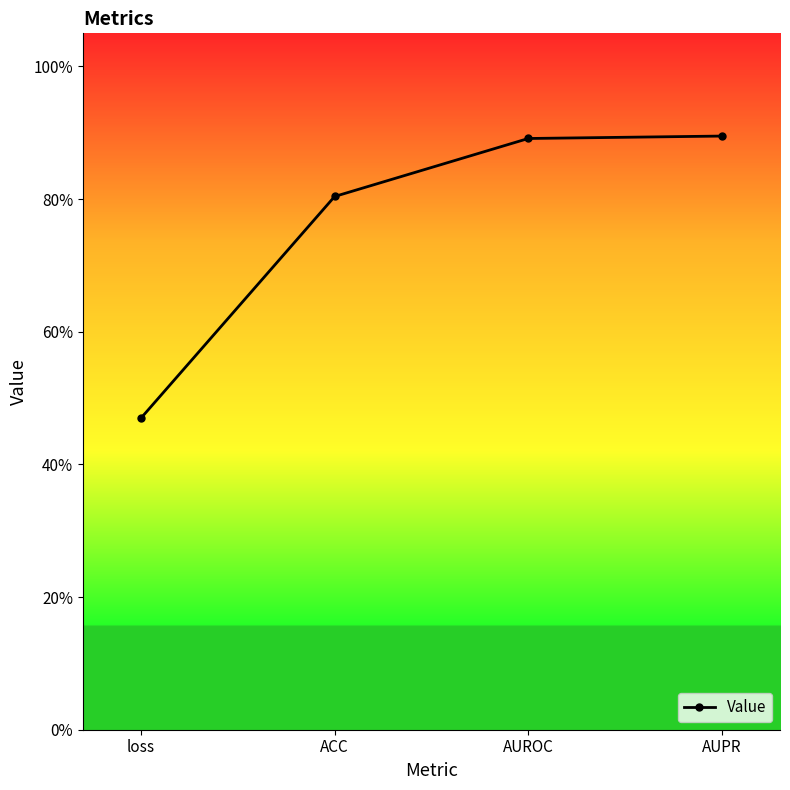

List the labels in order of value, smallest first.

loss, ACC, AUROC, AUPR